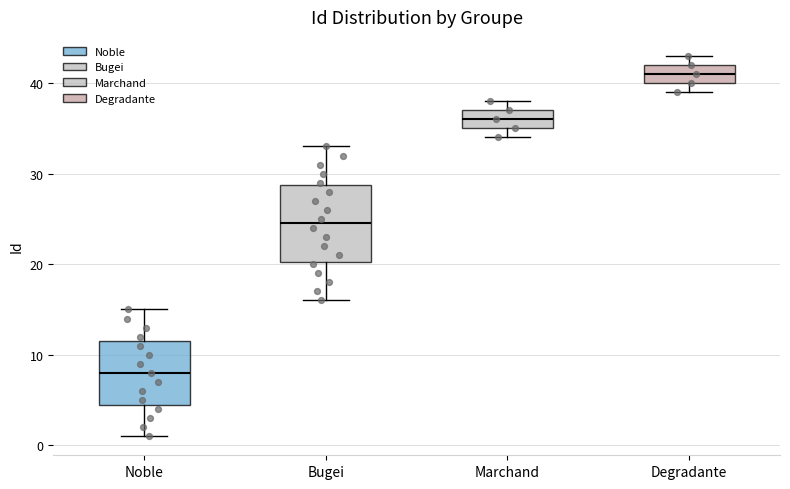

Which box is the tallest, from its lower edge to its upper edge?

Bugei